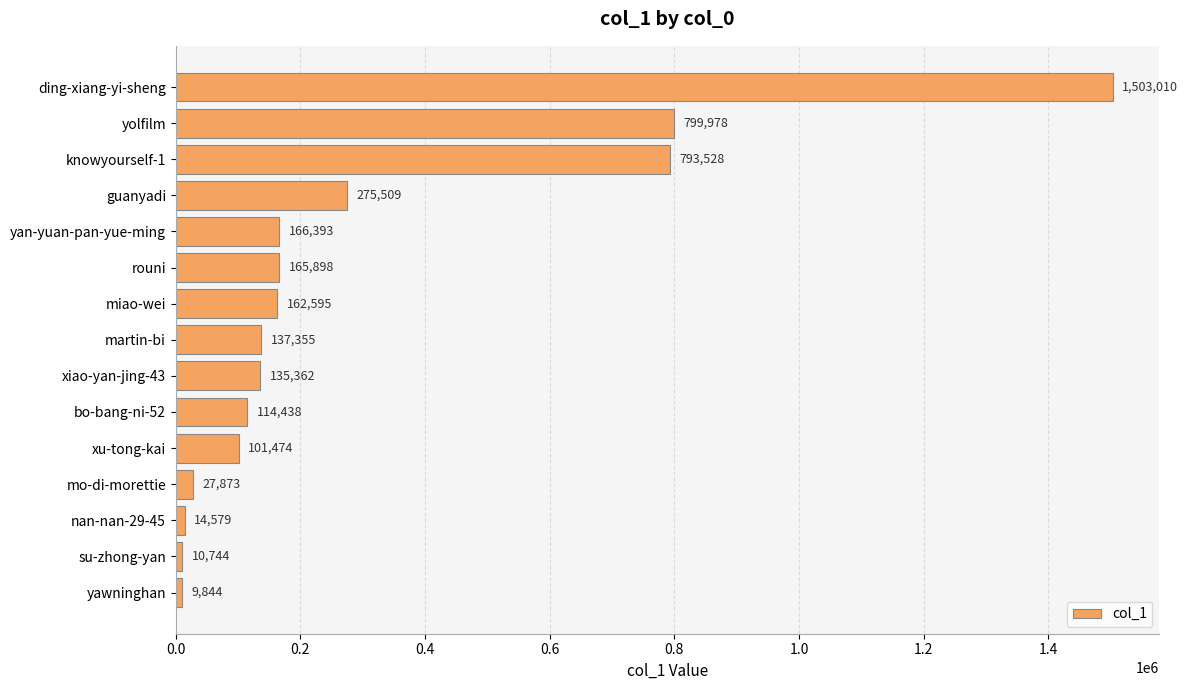

The value at knowyourself-1 is 793528. True or false?

True